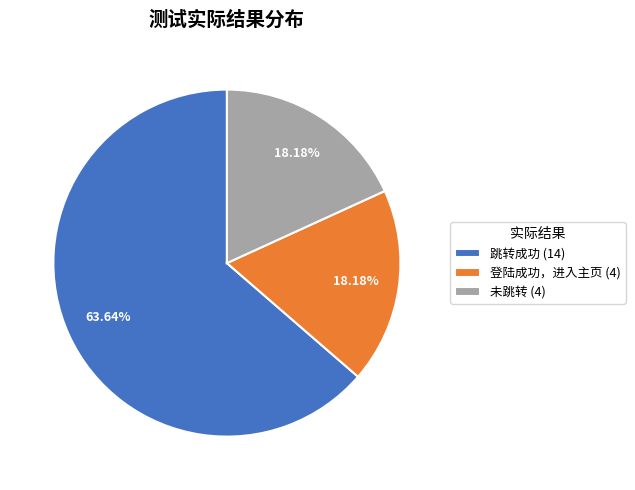

What is the ratio of the value at 登陆成功，进入主页 to the value at 跳转成功?

0.3